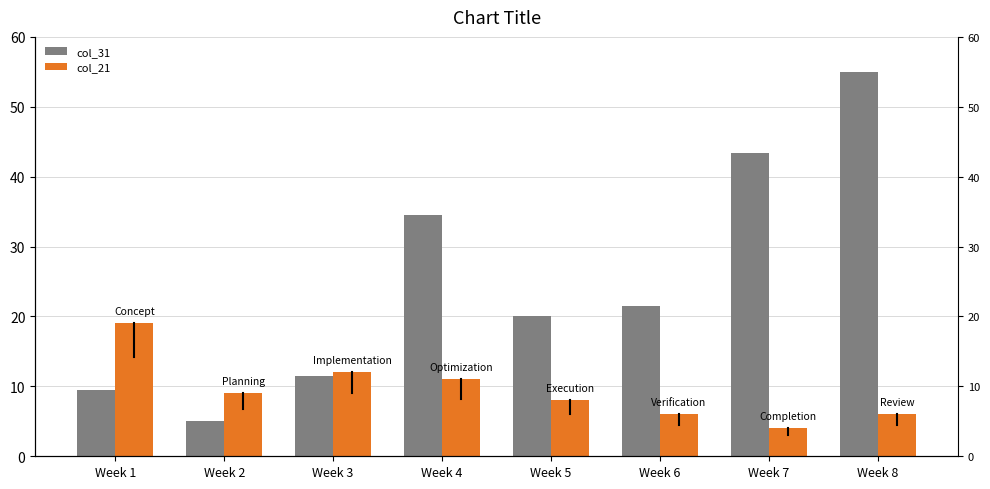

Rank the series at Week 6 from highest to lowest value.

col_31, col_21